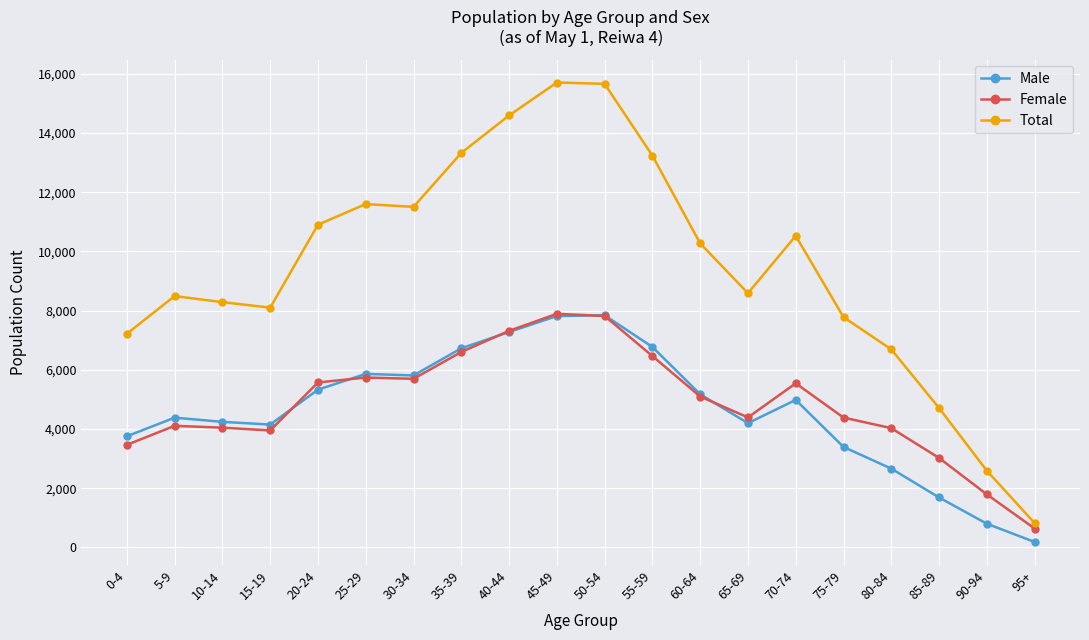

Count the number of data series in this chart.

3